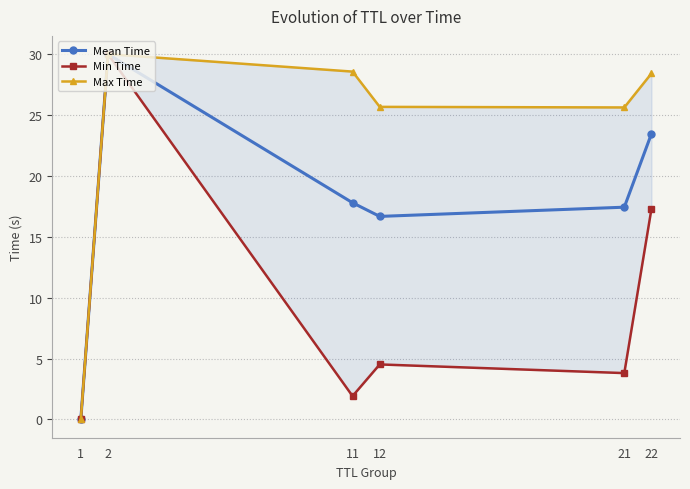

What is the value of the Mean Time point at the 3rd from the left?

17.8